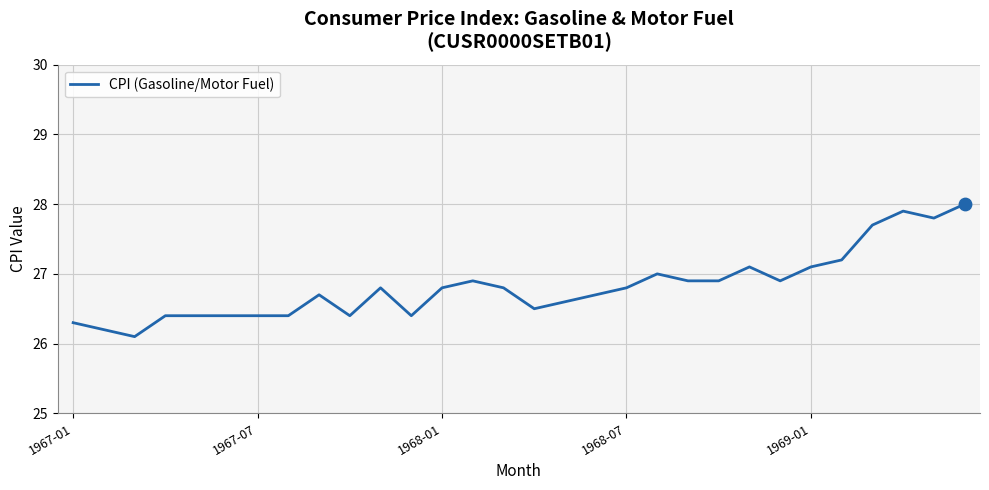

What is the minimum value shown in the chart?

26.1